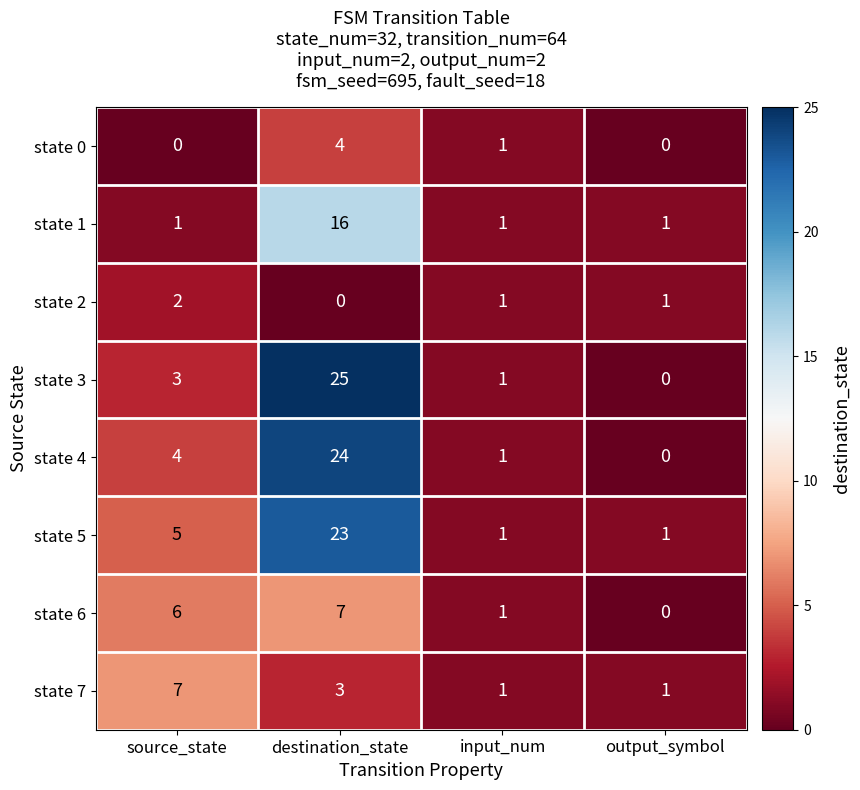

Which series has the widest spread of values?

state 3